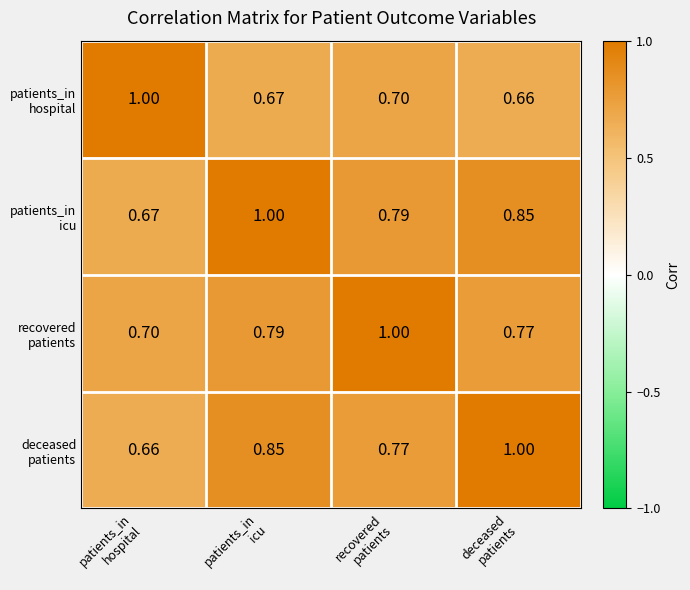

Count the number of data series in this chart.

4